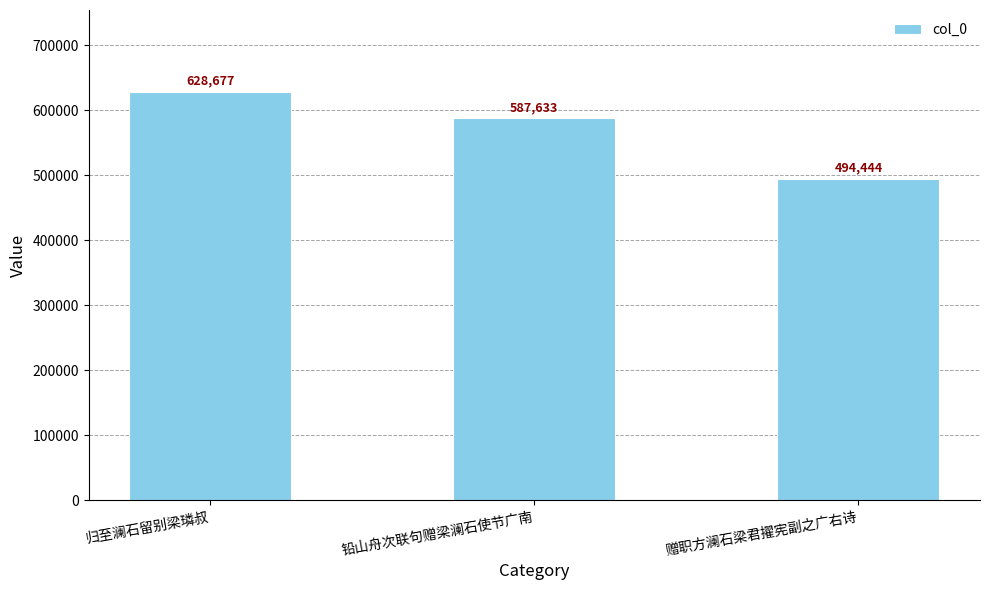

Rank the categories by value from lowest to highest.

赠职方澜石梁君擢宪副之广右诗, 铅山舟次联句赠梁澜石使节广南, 归至澜石留别梁璘叔